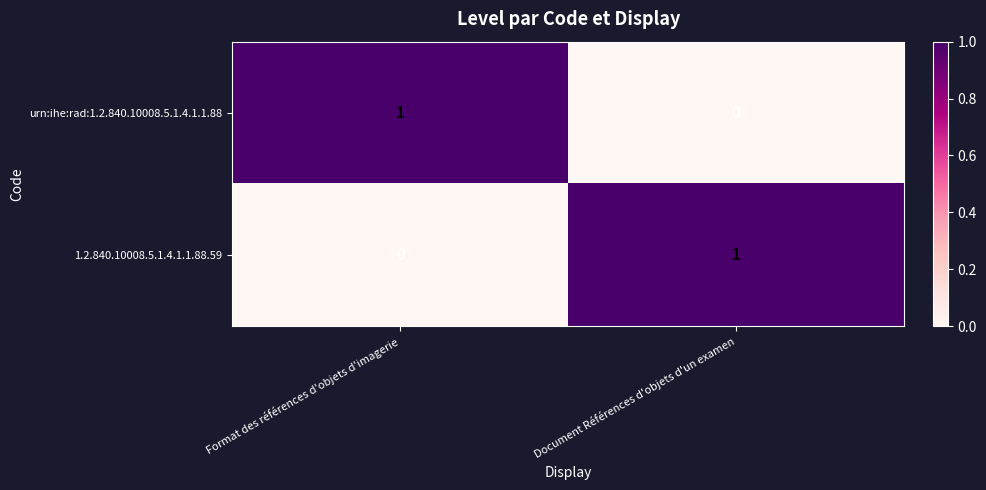

Is the value of urn:ihe:rad:1.2.840.10008.5.1.4.1.1.88 at Format des références d'objets d'imagerie greater than the value of 1.2.840.10008.5.1.4.1.1.88.59 at Format des références d'objets d'imagerie?

Yes